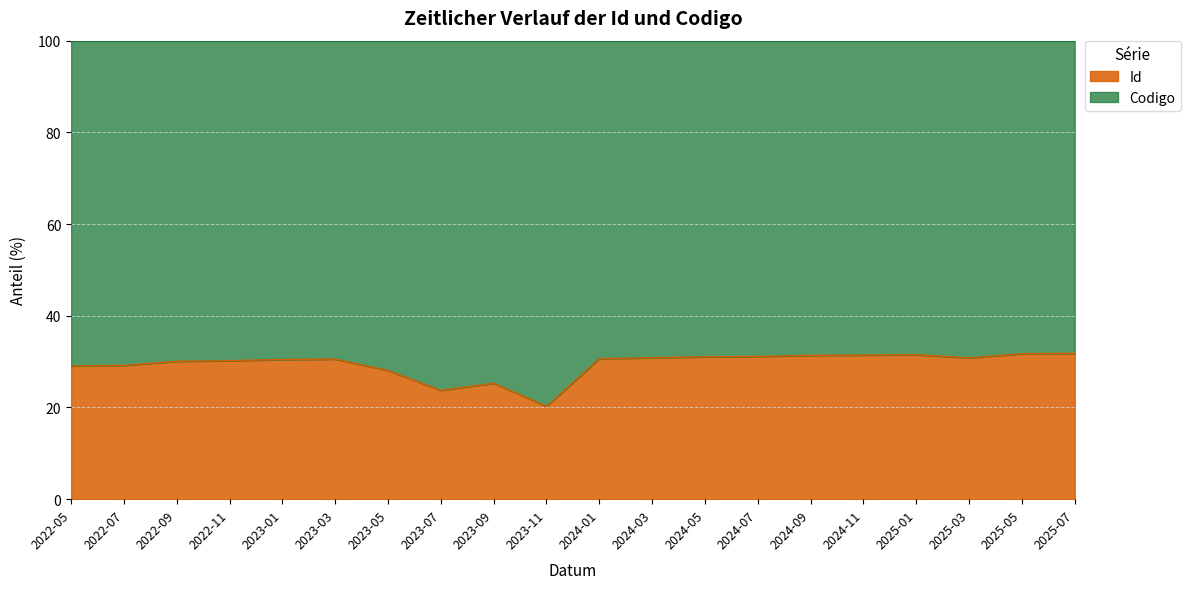

What is the sum of all values?

589.3